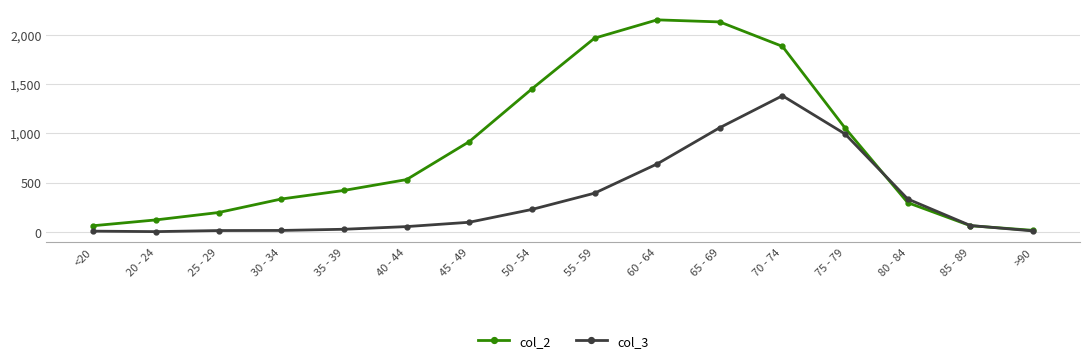

What are all the series names shown in the legend?

col_2, col_3